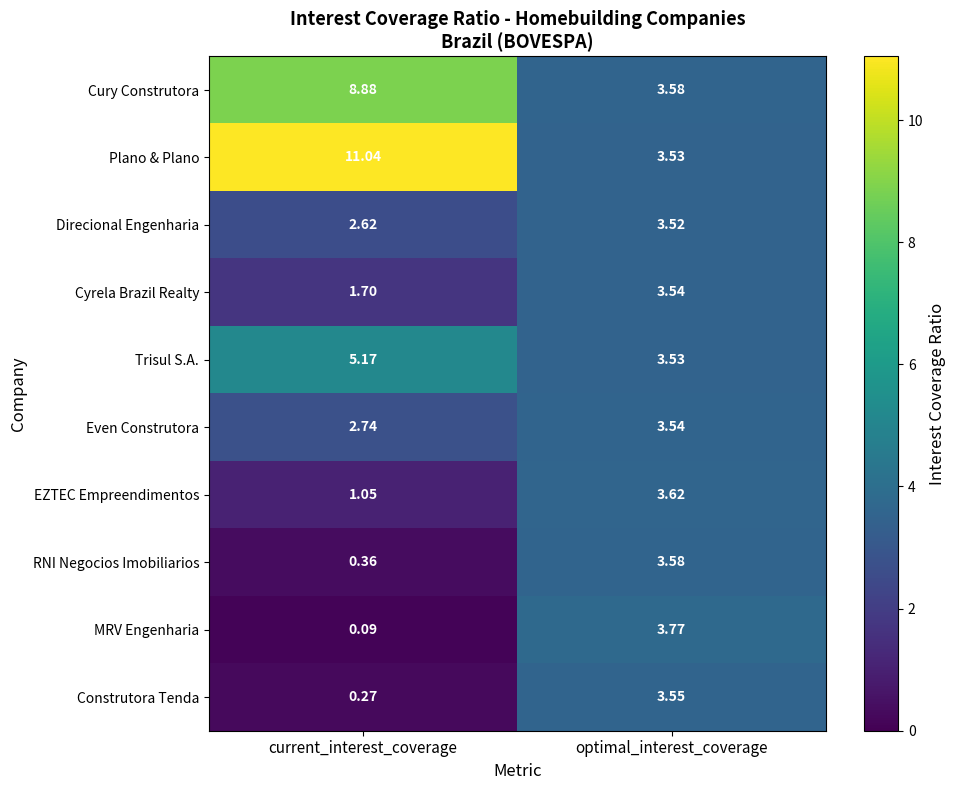

Which series has the largest total across all categories?

Plano & Plano